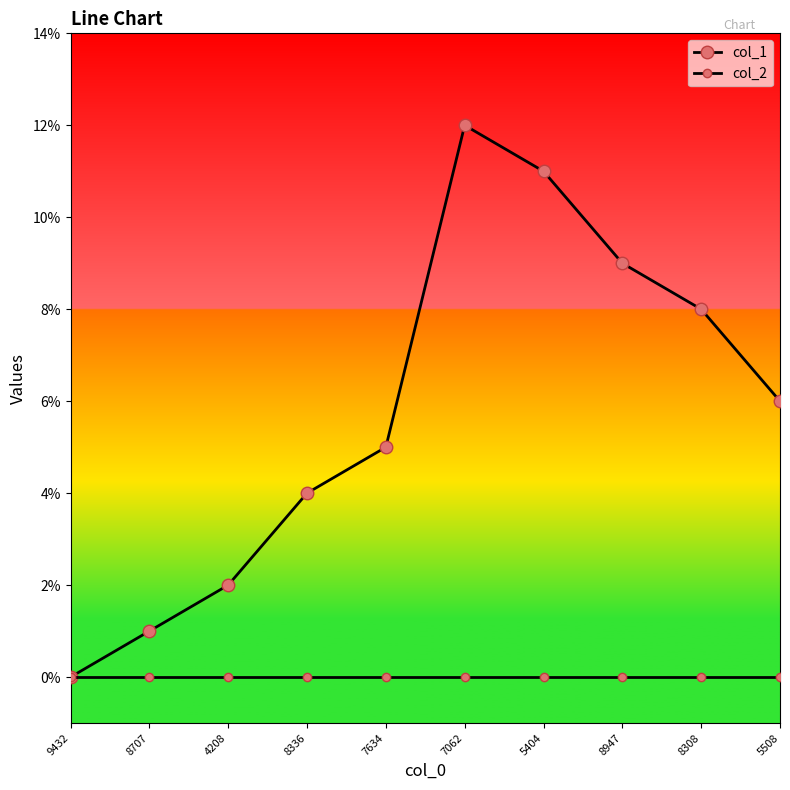

Does the chart display data point markers on the line(s)?

Yes